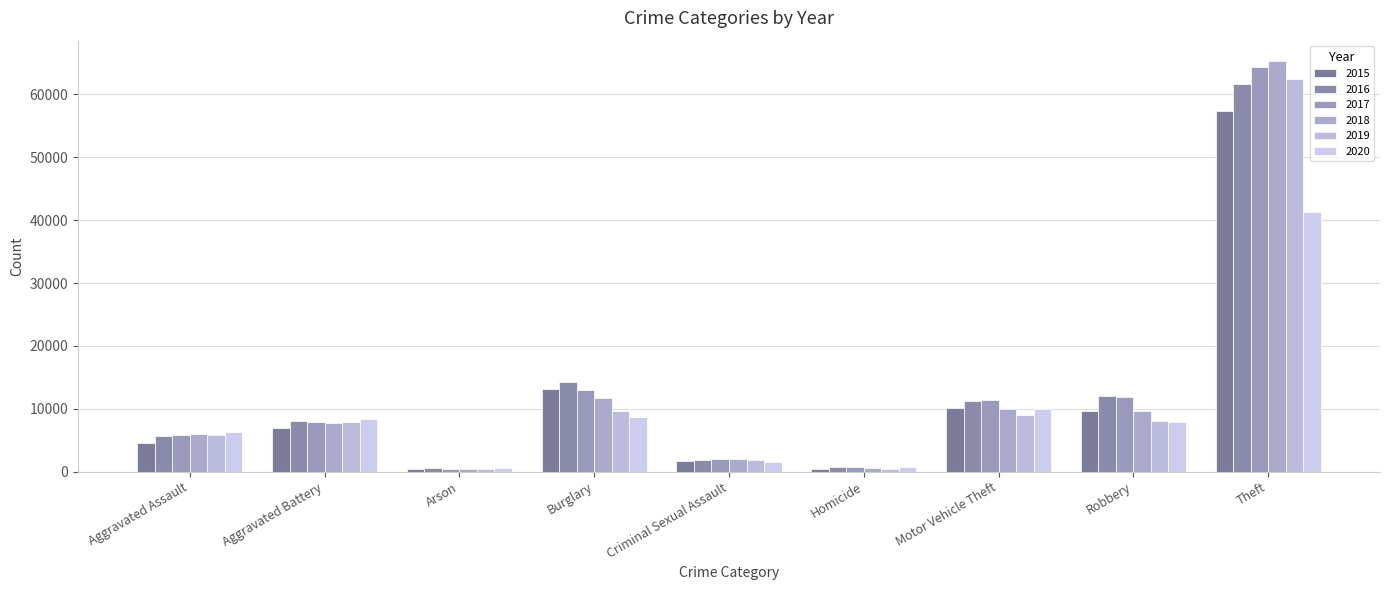

At which label does 2017 first exceed 7845?

Burglary